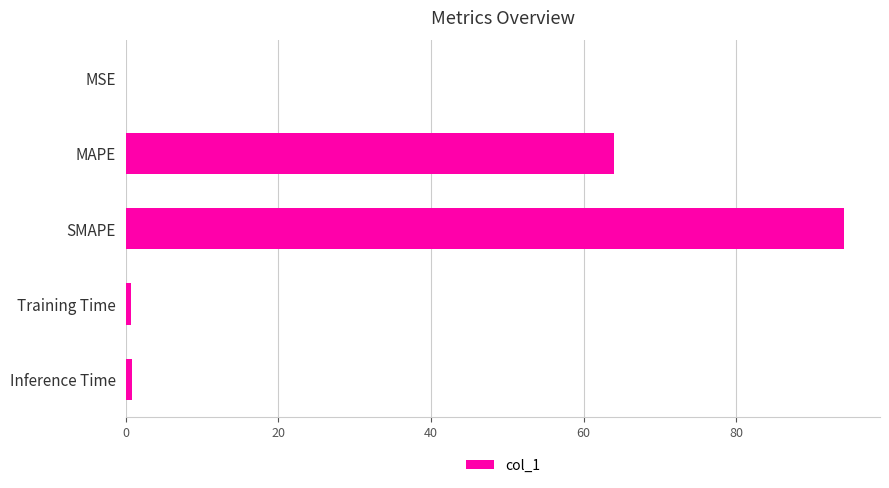

What is the sum of all values?

159.6